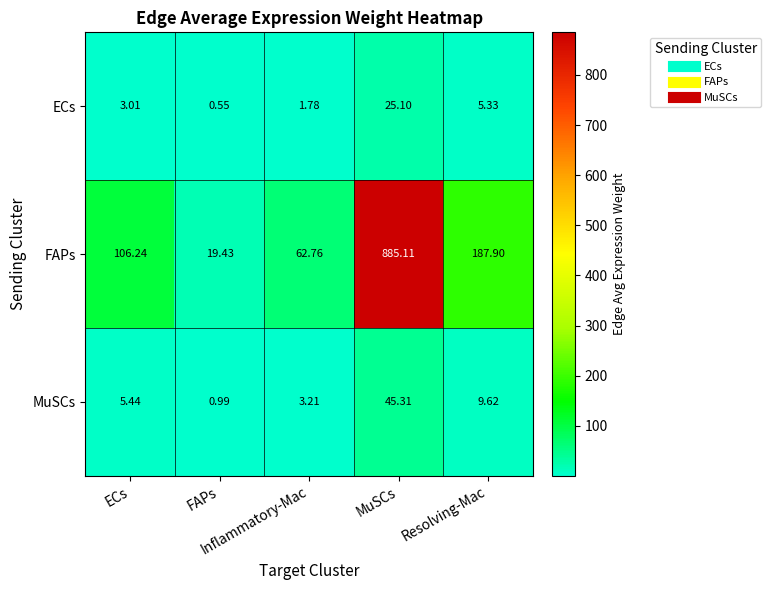

How many data points does each series have?

5